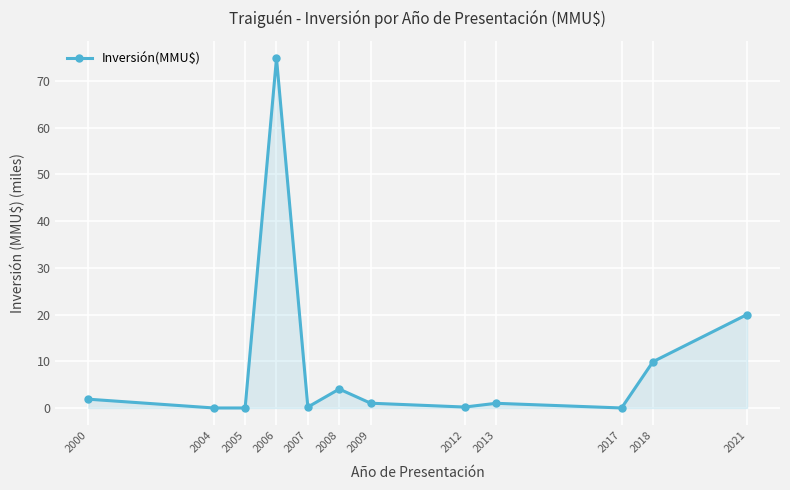

What is the sum of all values?

113.1